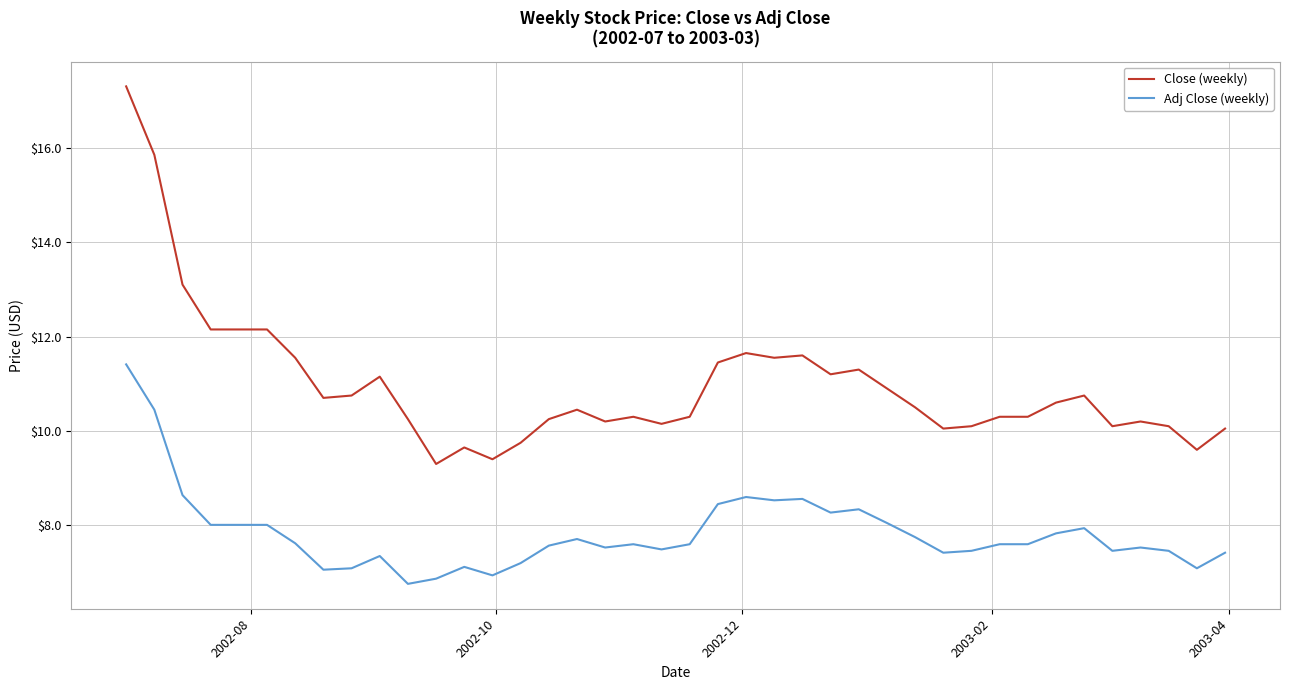

Which series has the largest range (max minus min)?

Close (weekly)